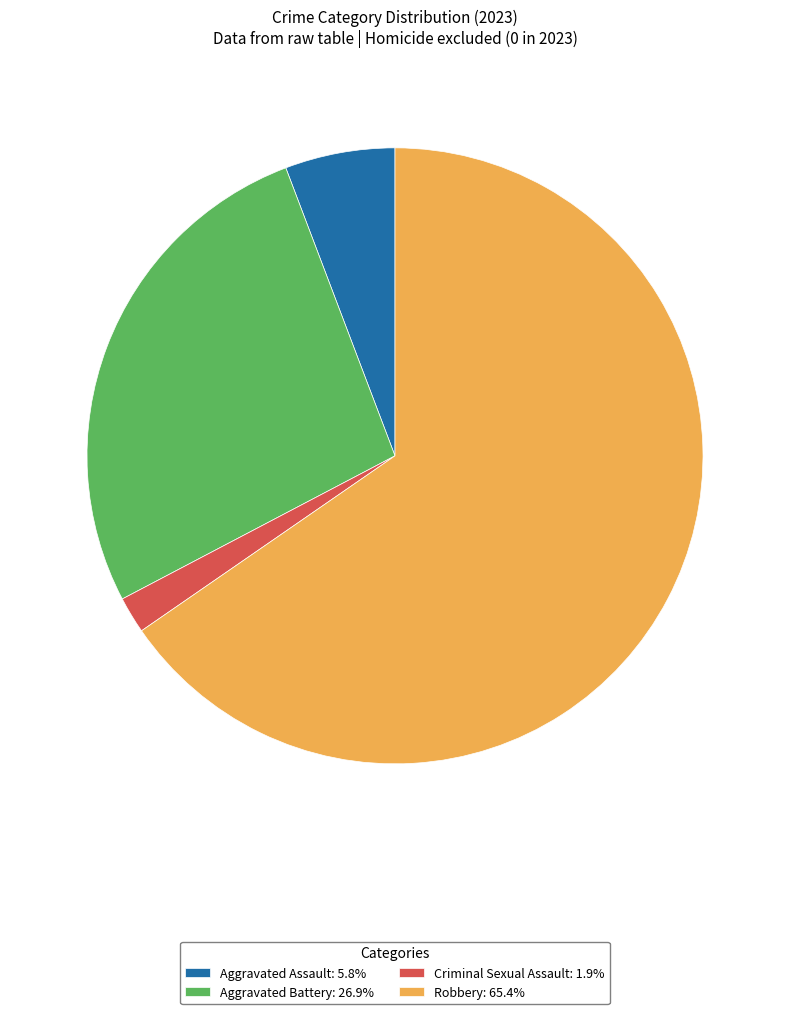

How many segments does this pie chart have?

4